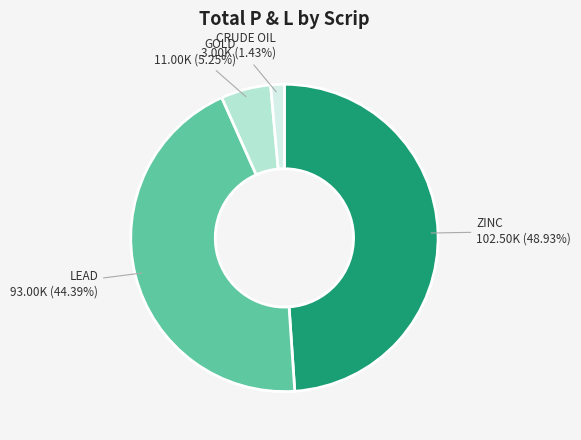

Is there a majority slice in this chart?

No